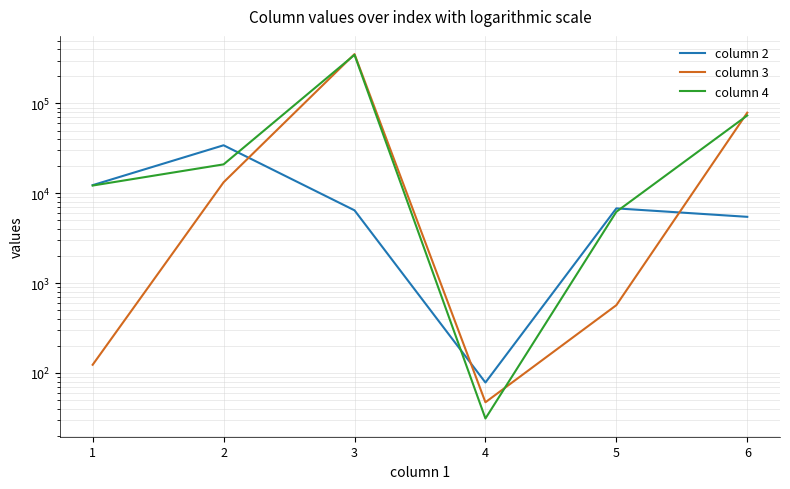

At which label does column 4 first exceed 20978?

3